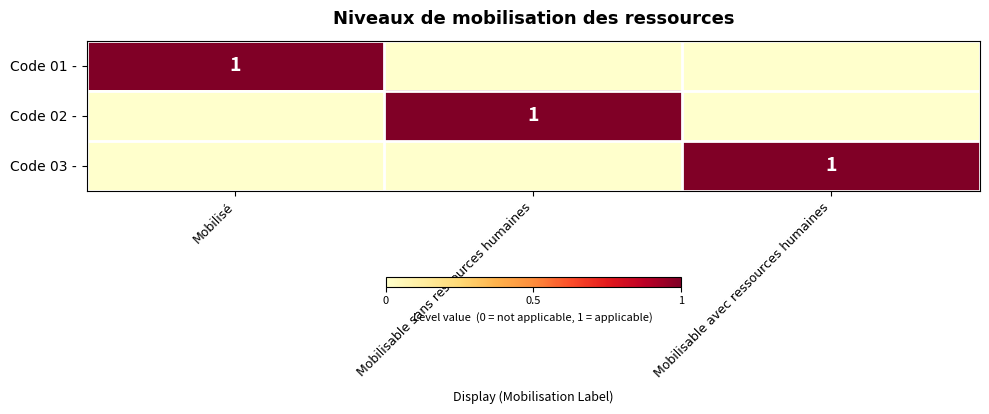

The Code 01 - series shows 1 at Mobilisé. True or false?

True